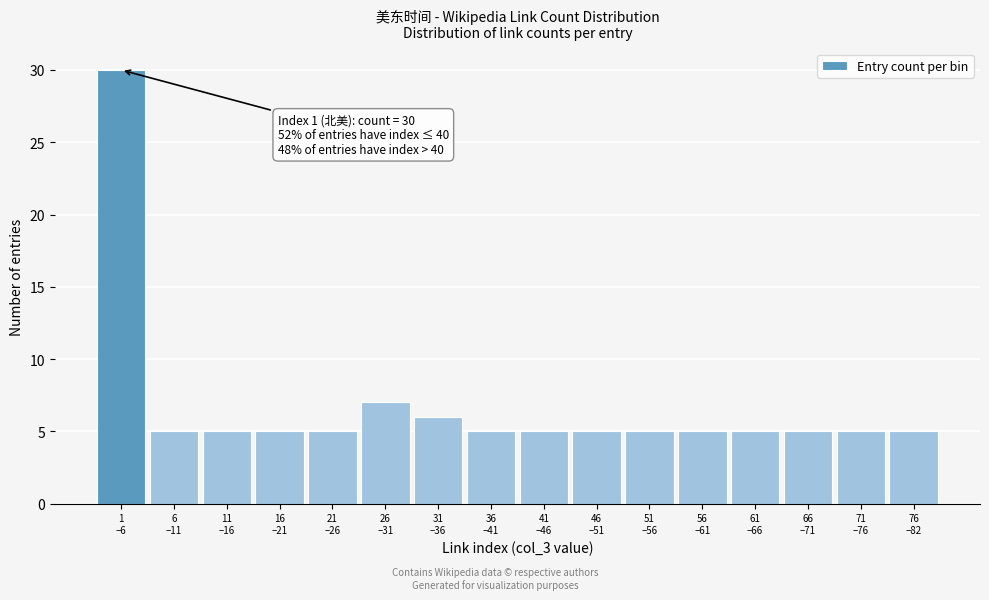

Reading right to left, what are all the values shown in this chart?

5	5	5	5	5	5	5	5	5	6	7	5	5	5	5	30